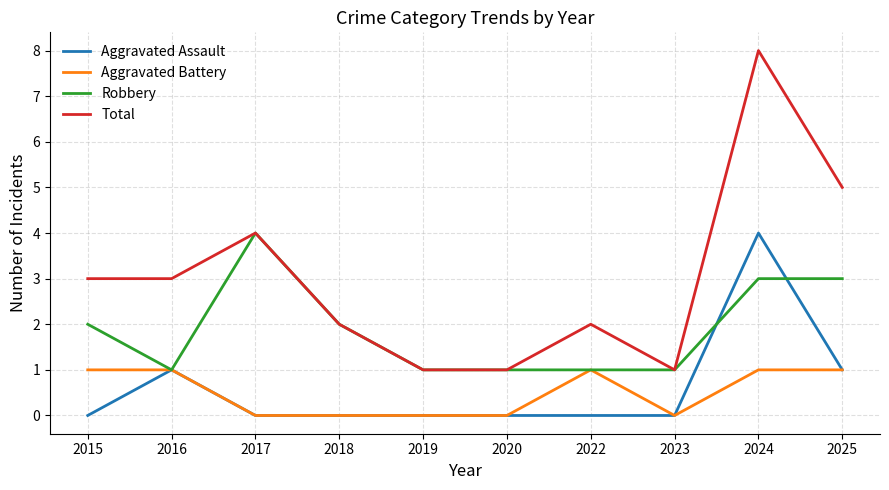

Does the chart have visible grid lines?

Yes